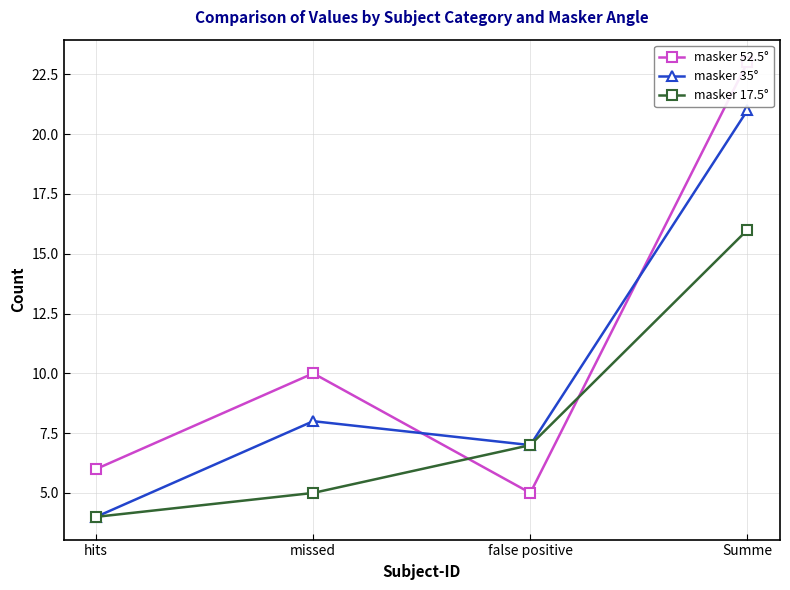

True or false: masker 17.5° and masker 52.5° intersect in this chart.

True